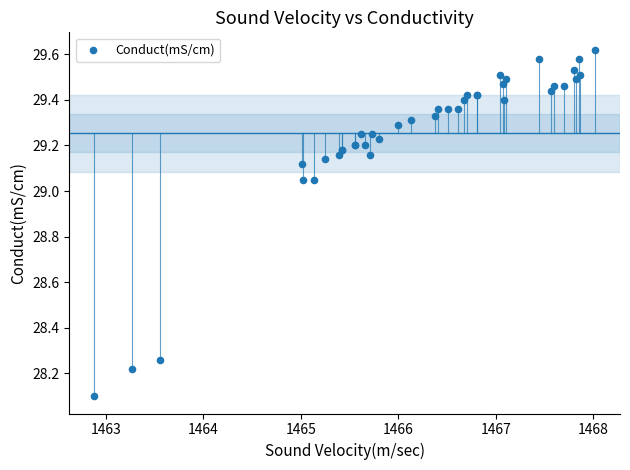

What Y value in the scatter plot is closest to 28?

28.1